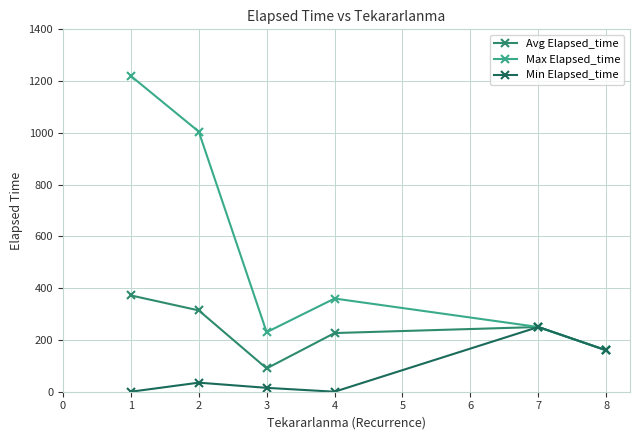

How many data points in Max Elapsed_time are less than 360?

3